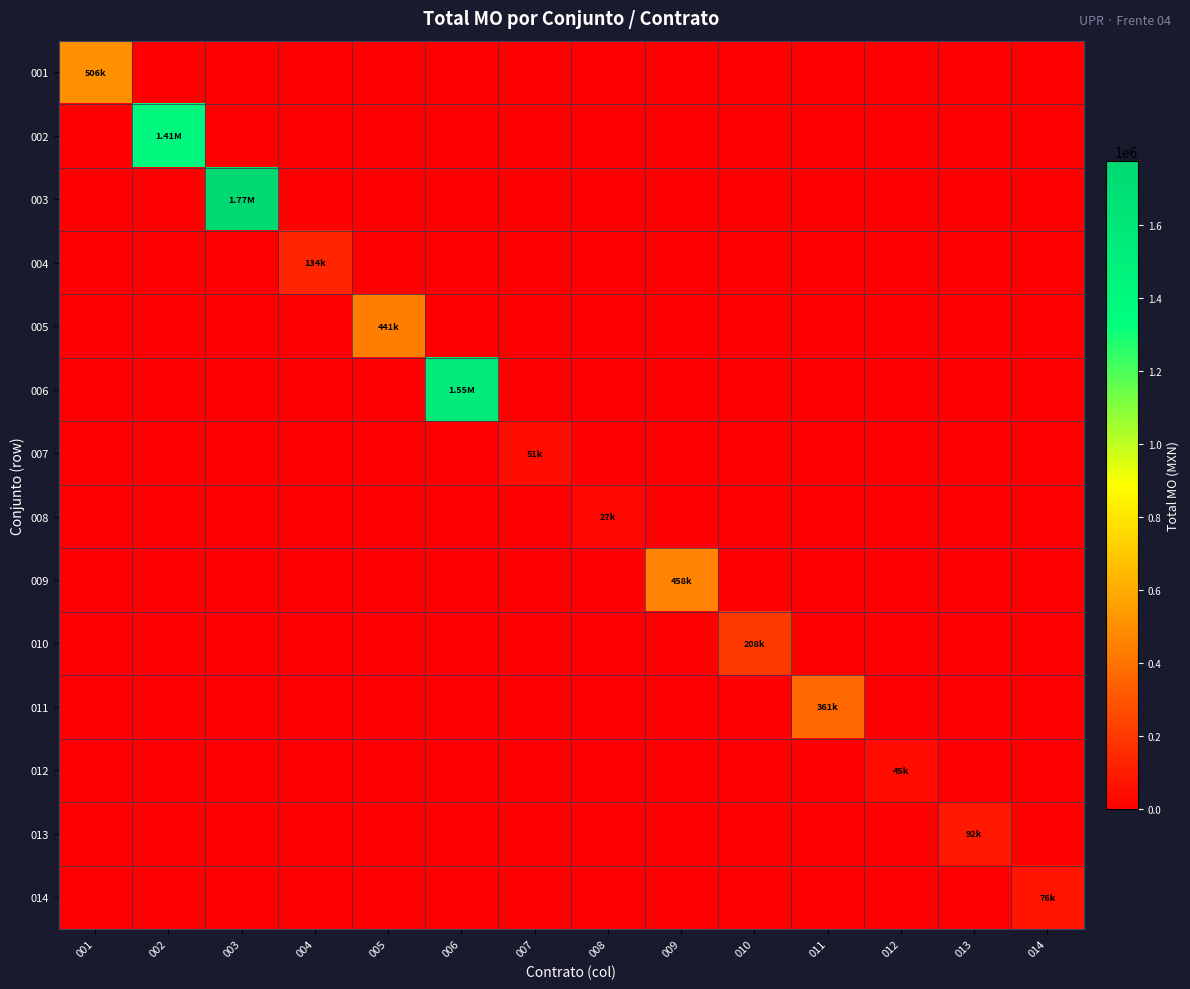

What is the spread (max minus min) of values at 006?

1550199.4